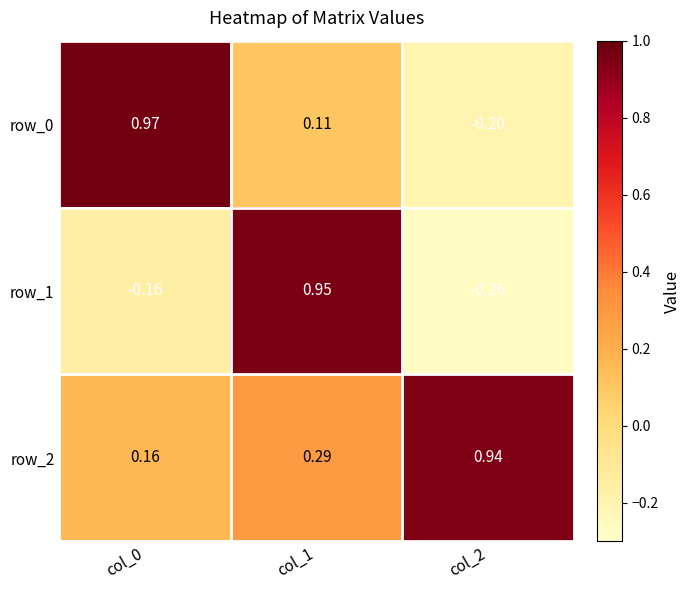

What is the difference between the maximum and second lowest values in the row_1 series?

1.1